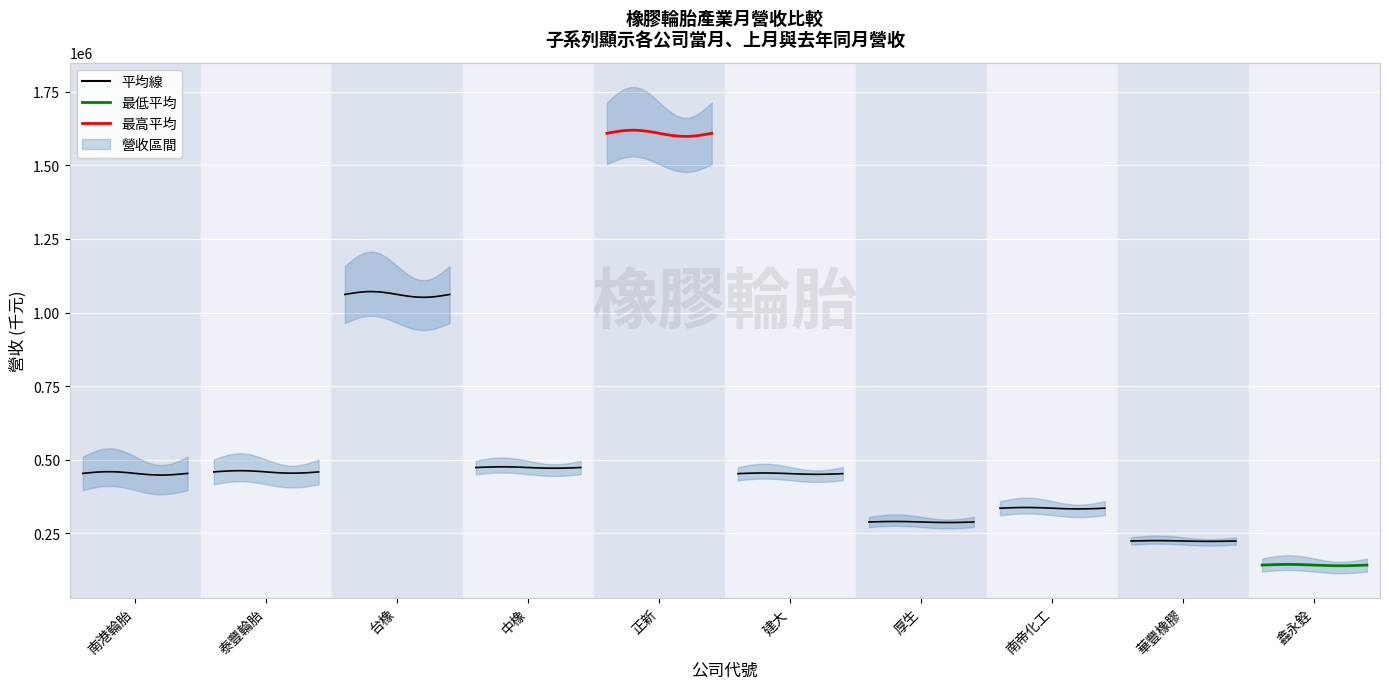

True or false: 最高平均 and 平均線 cross at least once.

False